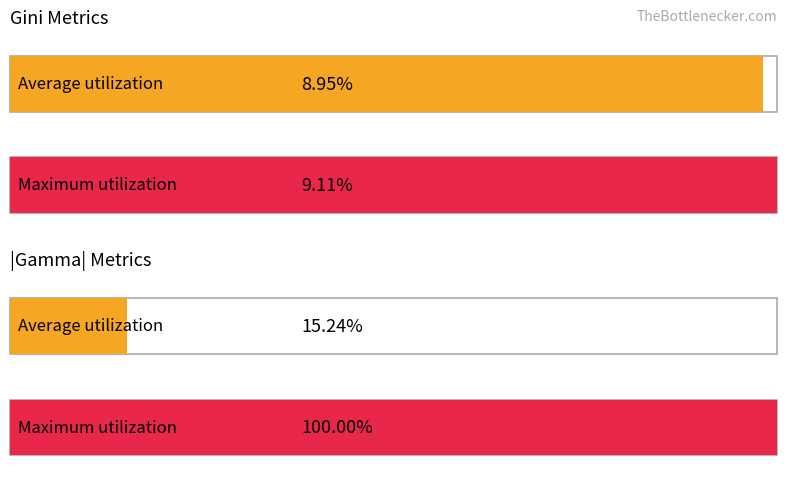

Does the chart contain stacked bars?

No